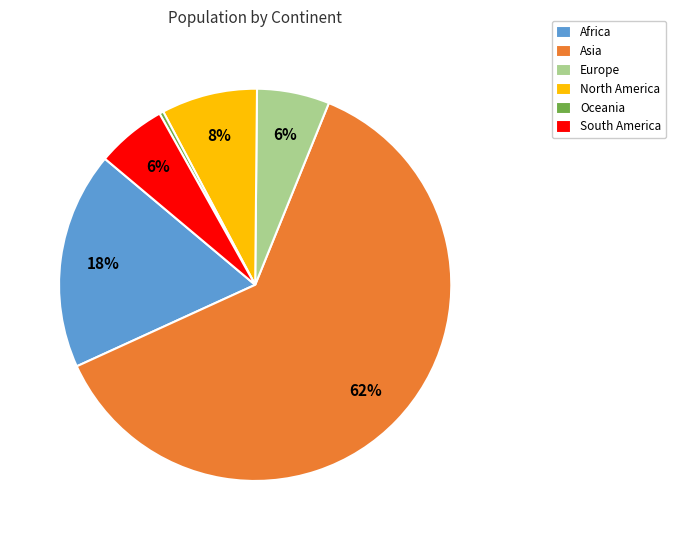

To the nearest percent, what is the difference between the Africa and Asia slice percentages?

44%